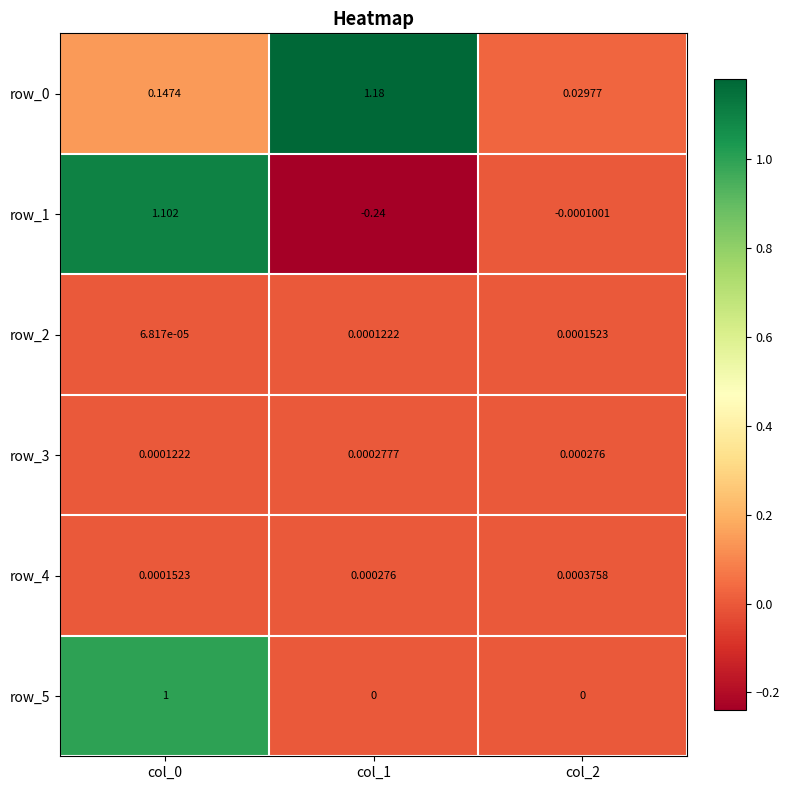

Count the number of data series in this chart.

6